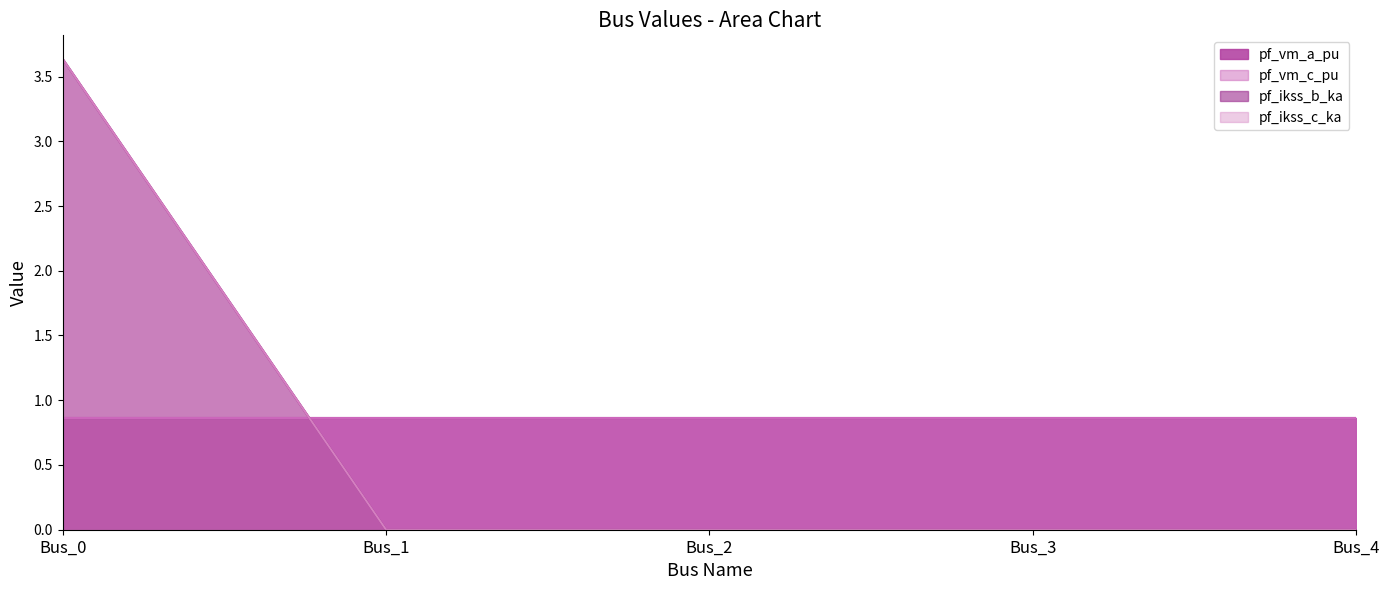

How many pf_ikss_c_ka values are between 0 and 1?

4